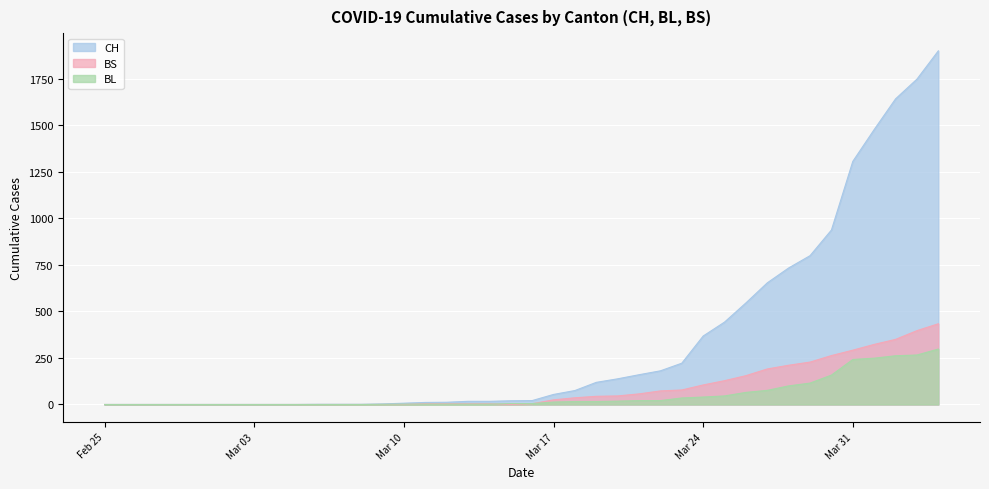

What is the label of the 16th point from the left?

2020-03-11